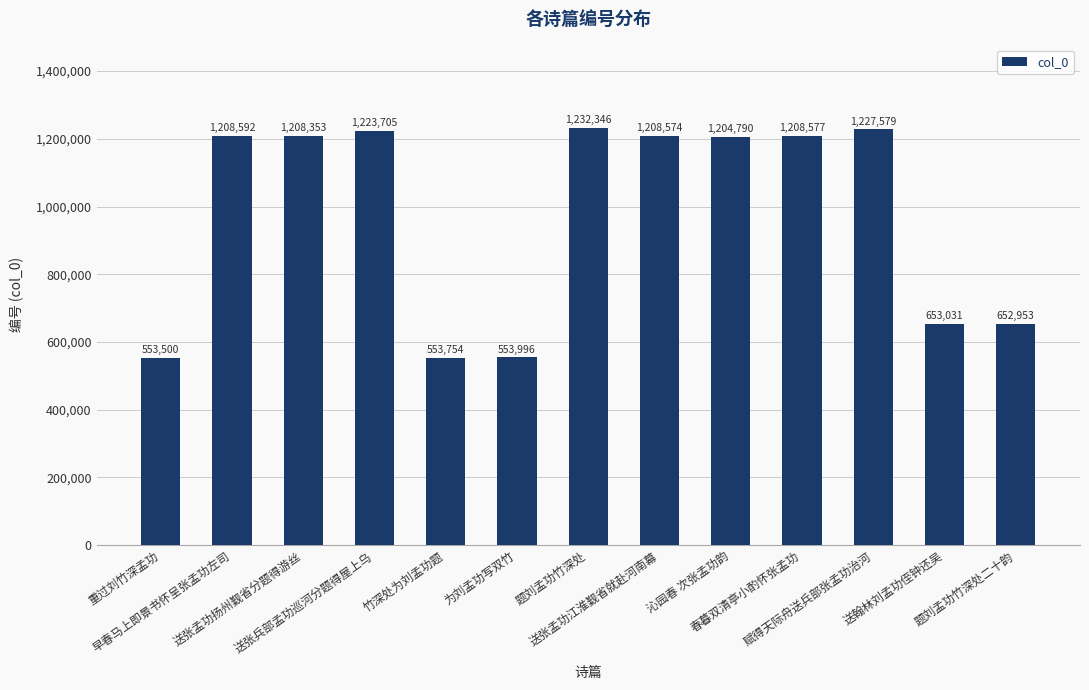

At which label is the value closest to 892923?

送翰林刘孟功侄钟还吴